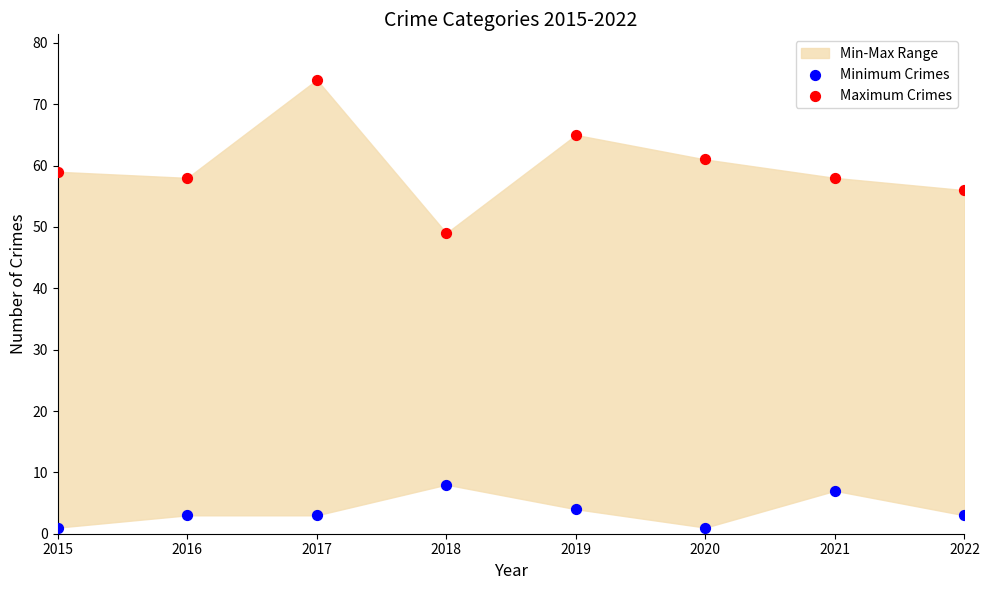

Across all series, what Y value is closest to 37?

49